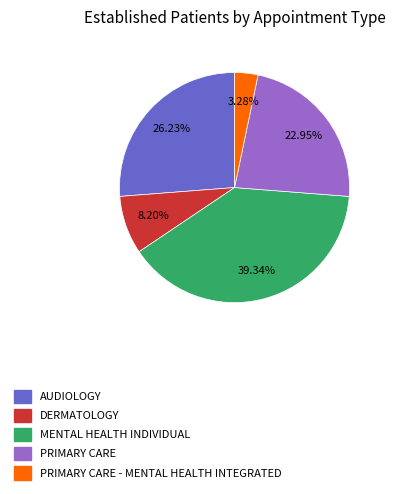

Is there a majority slice in this chart?

No